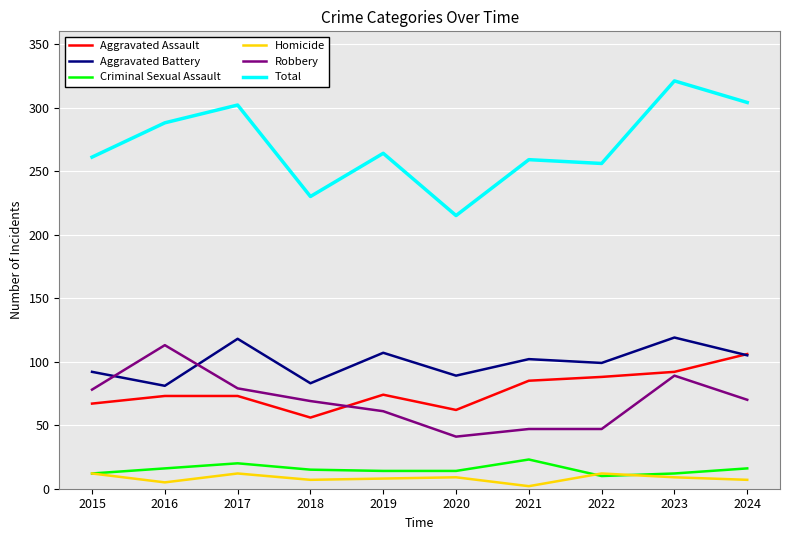

Is the value of Robbery at 2016 greater than the value of Criminal Sexual Assault at 2023?

Yes